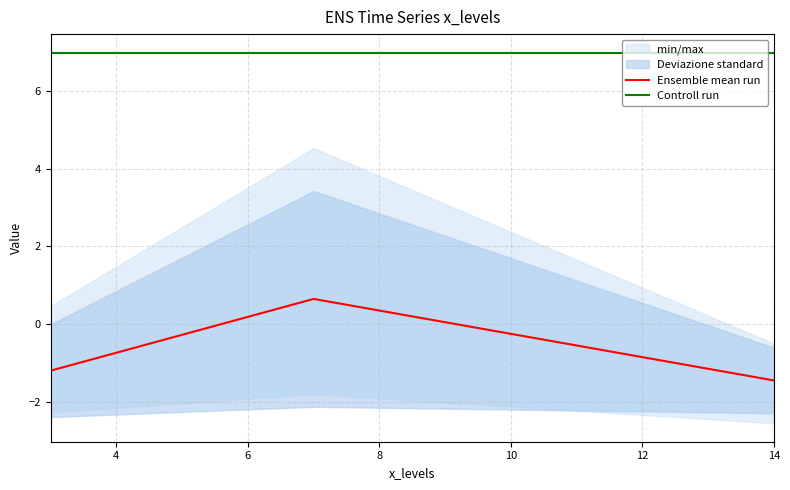

At how many categories does at least one series exceed 5?

3